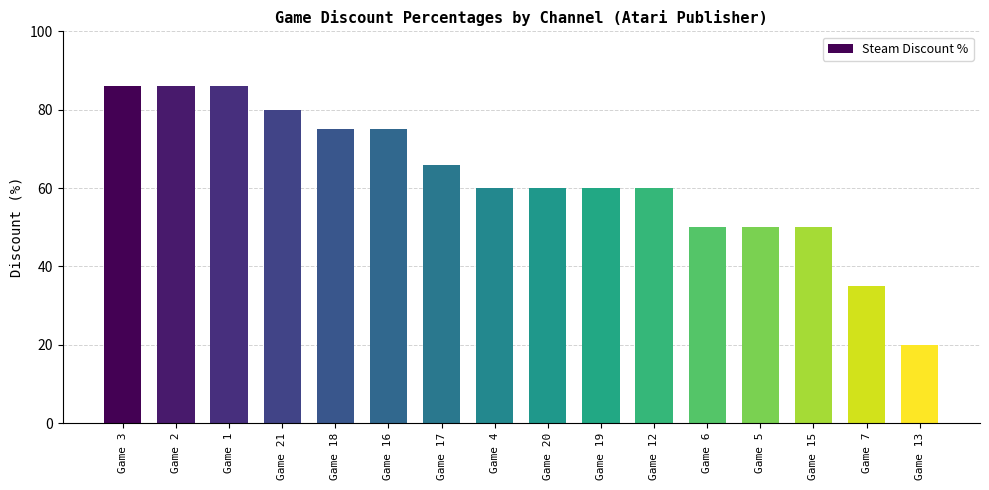

Reading left to right, transcribe all the data shown in this chart.

Game 3=86	Game 2=86	Game 1=86	Game 21=80	Game 18=75	Game 16=75	Game 17=66	Game 4=60	Game 20=60	Game 19=60	Game 12=60	Game 6=50	Game 5=50	Game 15=50	Game 7=35	Game 13=20